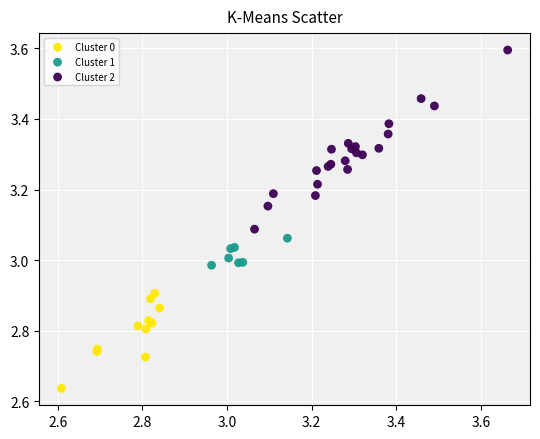

Which series contains the highest Y value?

Cluster 2